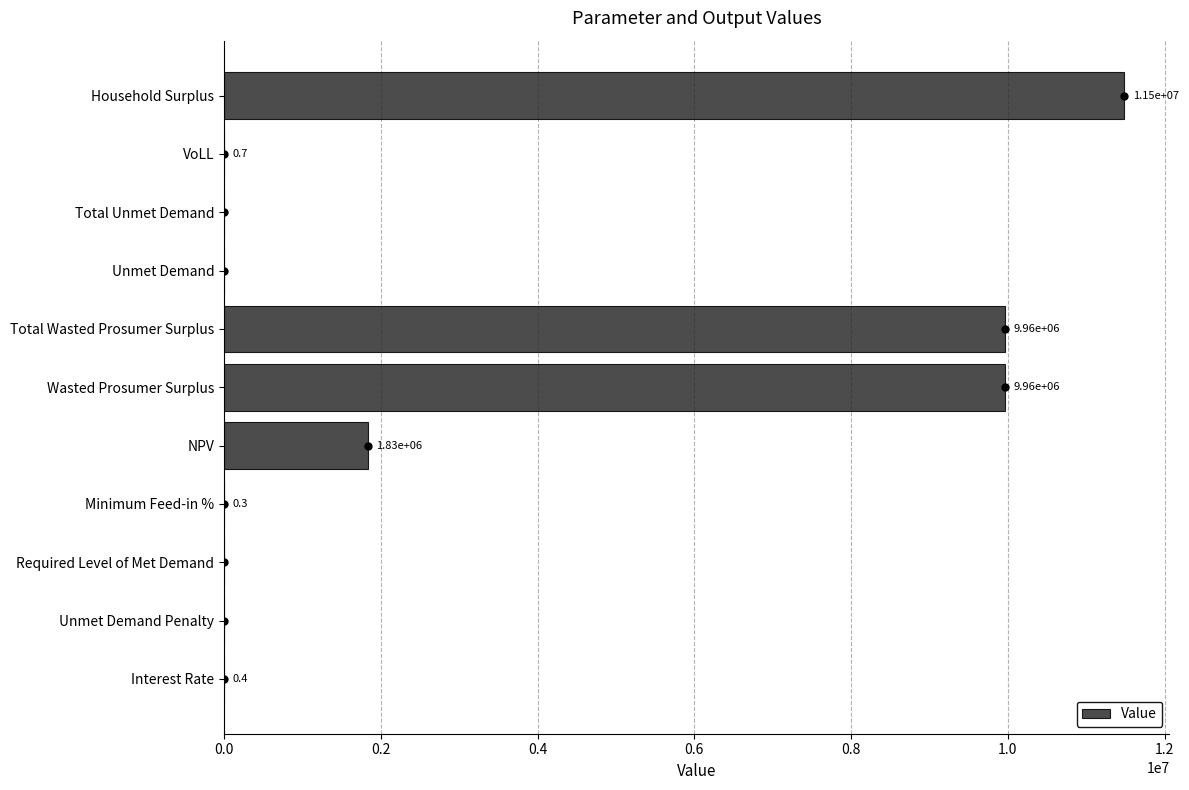

How many positive values are there?

7